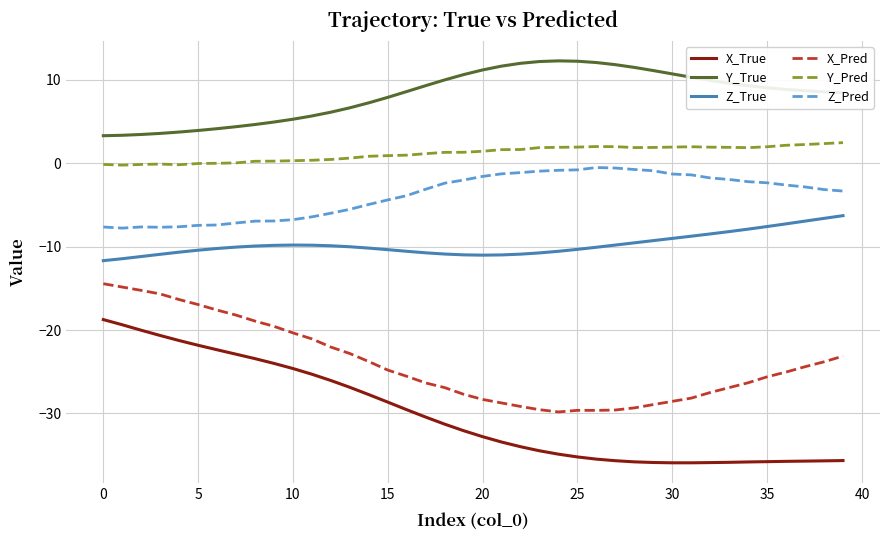

True or false: X_True and Y_True intersect in this chart.

False